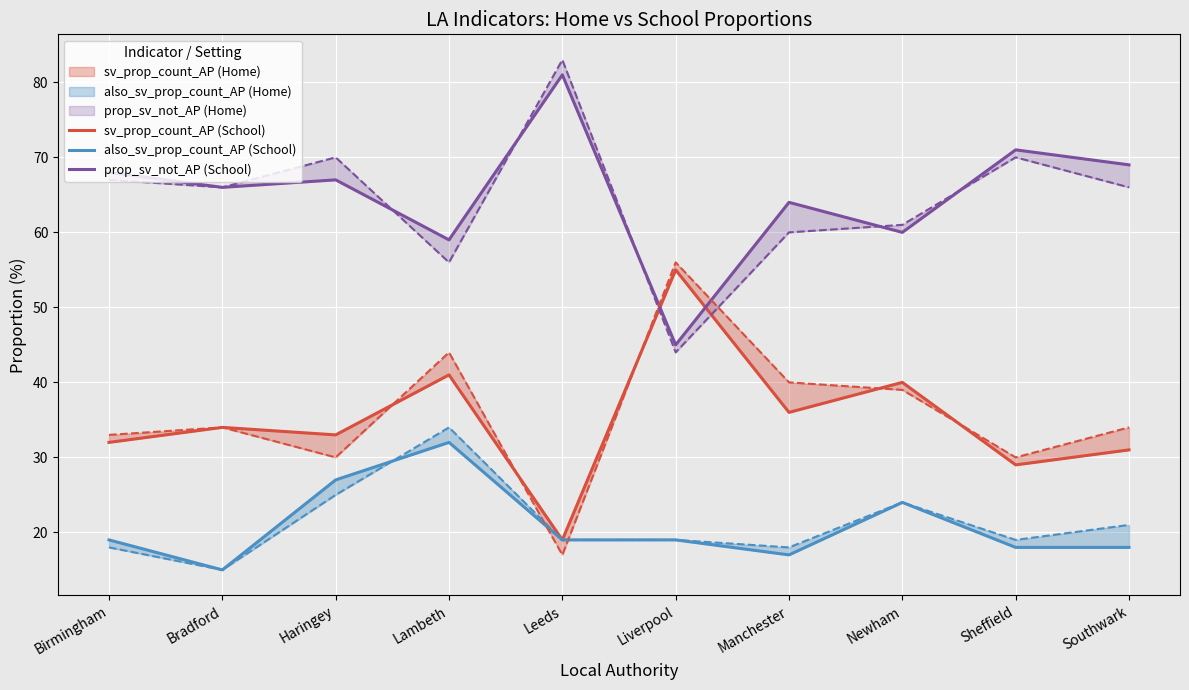

What is the difference between the prop_sv_not_AP (School) values at Birmingham and Haringey?

1